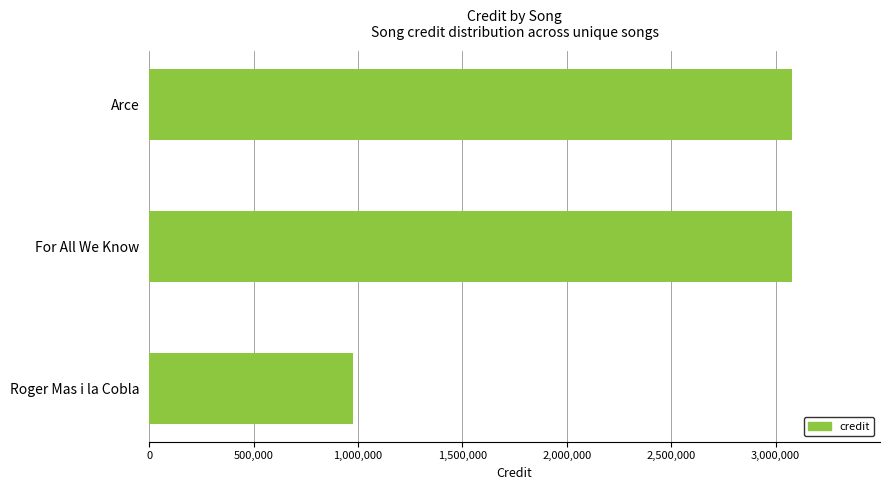

Reading bottom to top, extract all data points from this chart.

975309	3077124	3077124